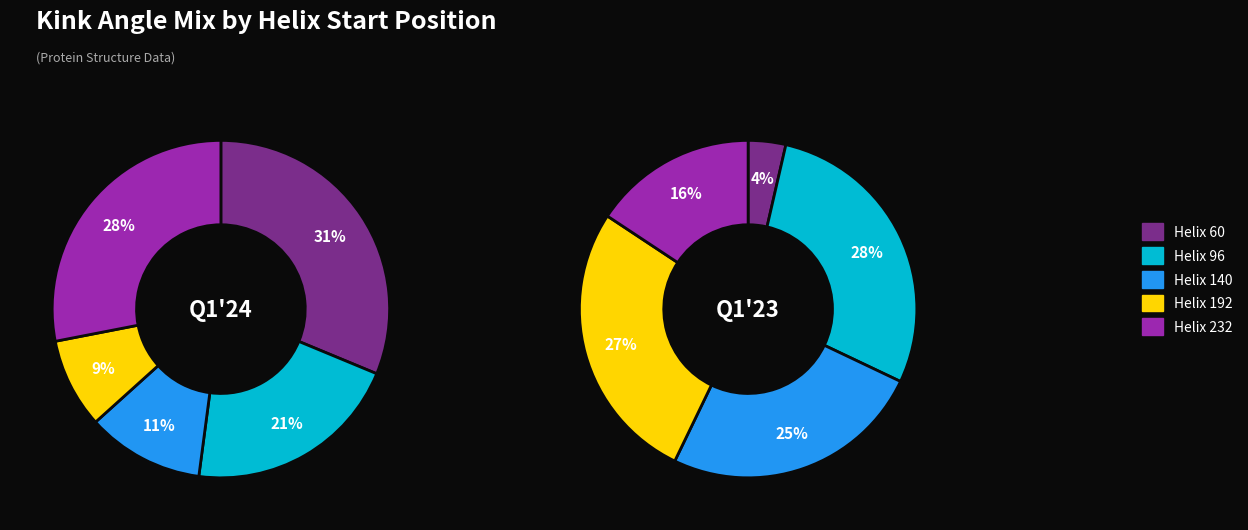

The Helix 60 slice represents 31% of the pie. True or false?

True